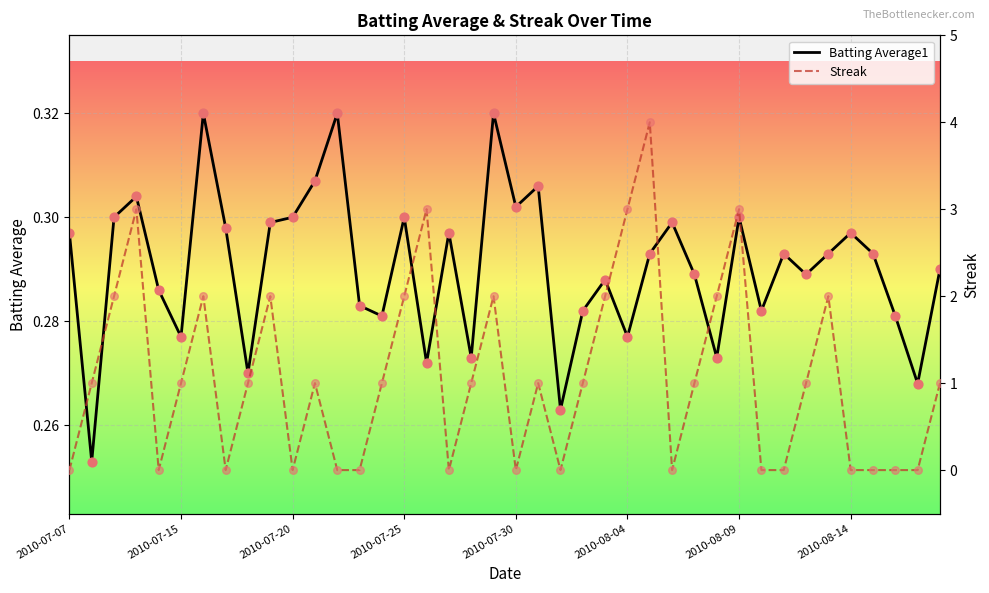

Which series reaches the maximum Y coordinate?

Streak